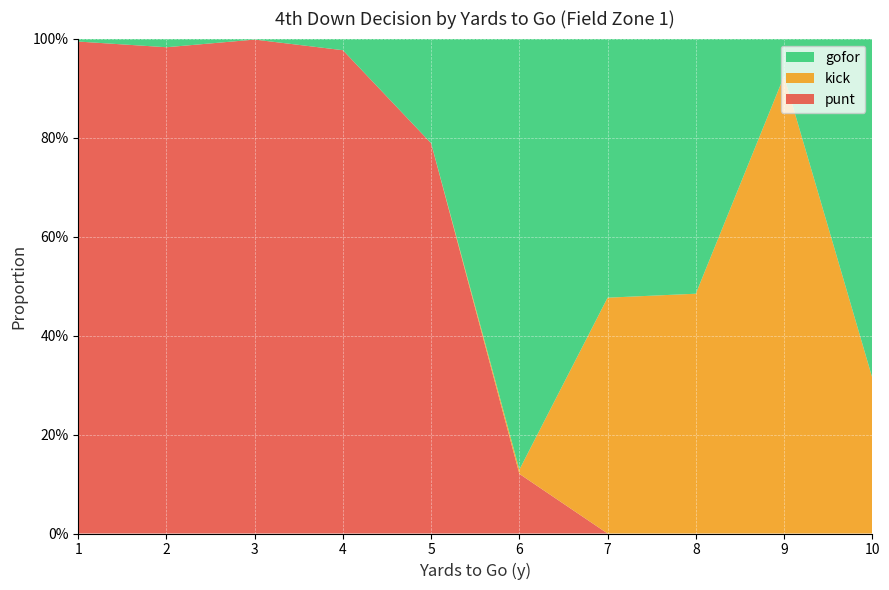

Reading left to right, list all the values displayed in this chart.

punt: 1.0	1.0	1.0	1.0	0.8	0.1	0.0	0.0	0.0	0.0
kick: 0.0	0.0	0.0	0.0	0.0	0.0	0.5	0.5	0.9	0.3
gofor: 0.0	0.0	0.0	0.0	0.2	0.9	0.5	0.5	0.1	0.7